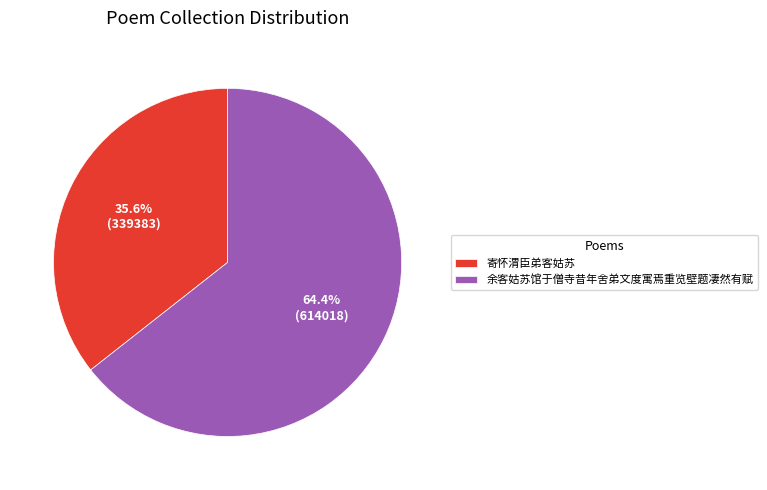

To the nearest percent, what percentage of the pie is 余客姑苏馆于僧寺昔年舍弟文度寓焉重览壁题凄然有赋?

64%